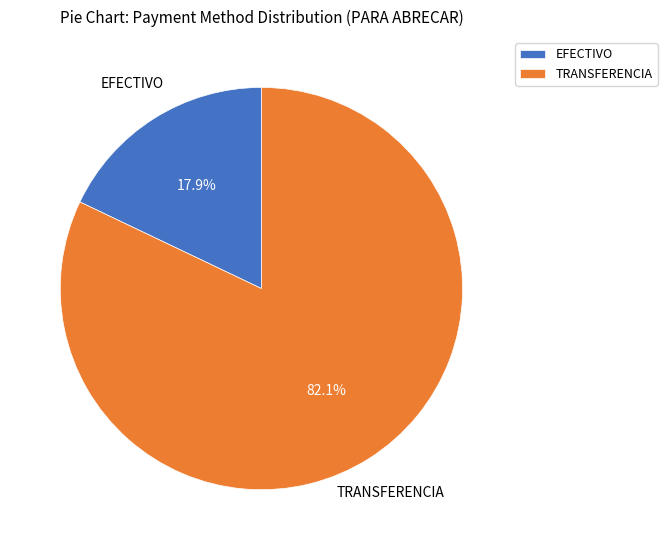

What is the majority slice?

TRANSFERENCIA